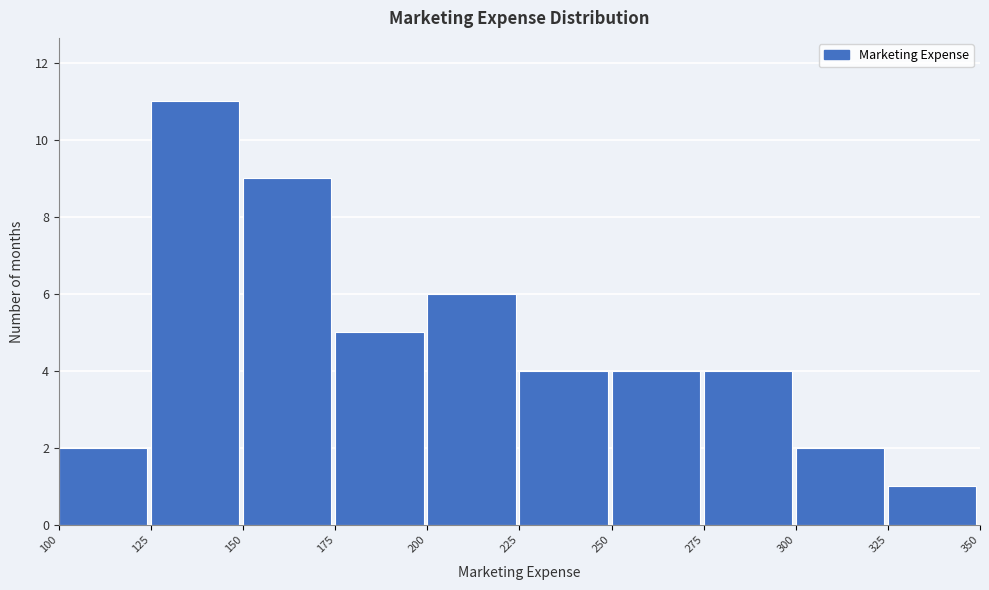

Over which range of the x-axis is the bar tallest?

125 to 150